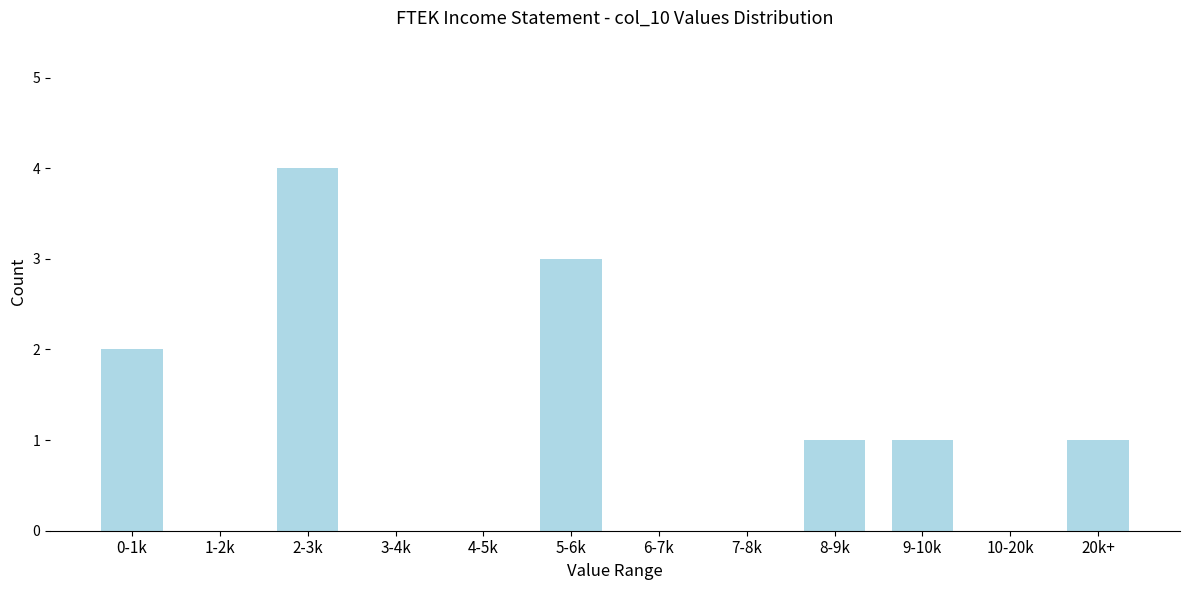

Reading right to left, transcribe all the data shown in this chart.

20k+=1	10-20k=0	9-10k=1	8-9k=1	7-8k=0	6-7k=0	5-6k=3	4-5k=0	3-4k=0	2-3k=4	1-2k=0	0-1k=2